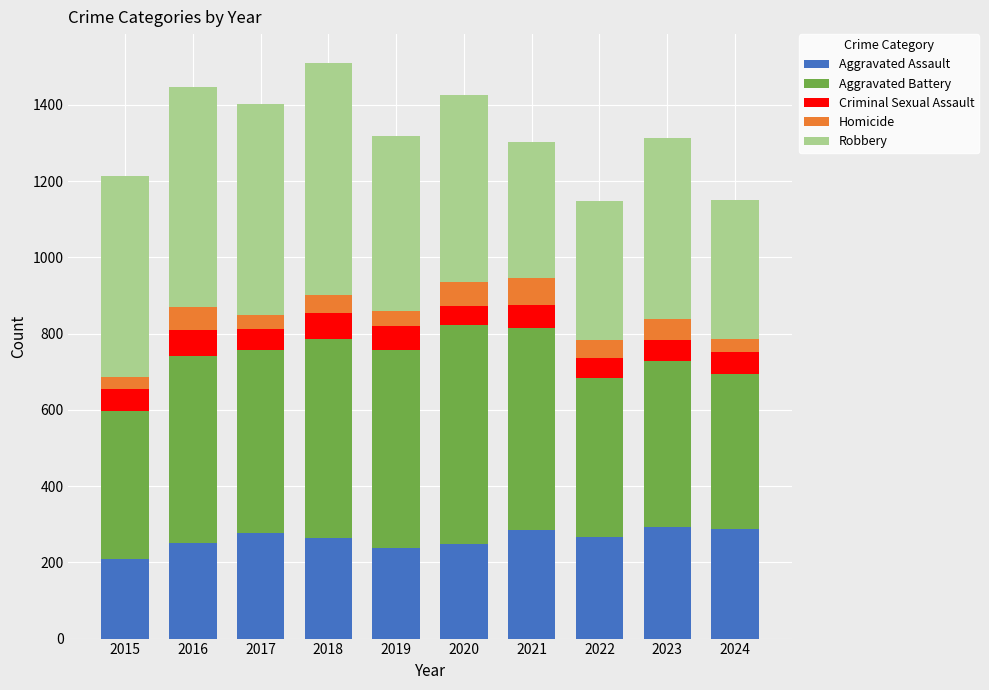

What is the total value across all series at 2018?

1510